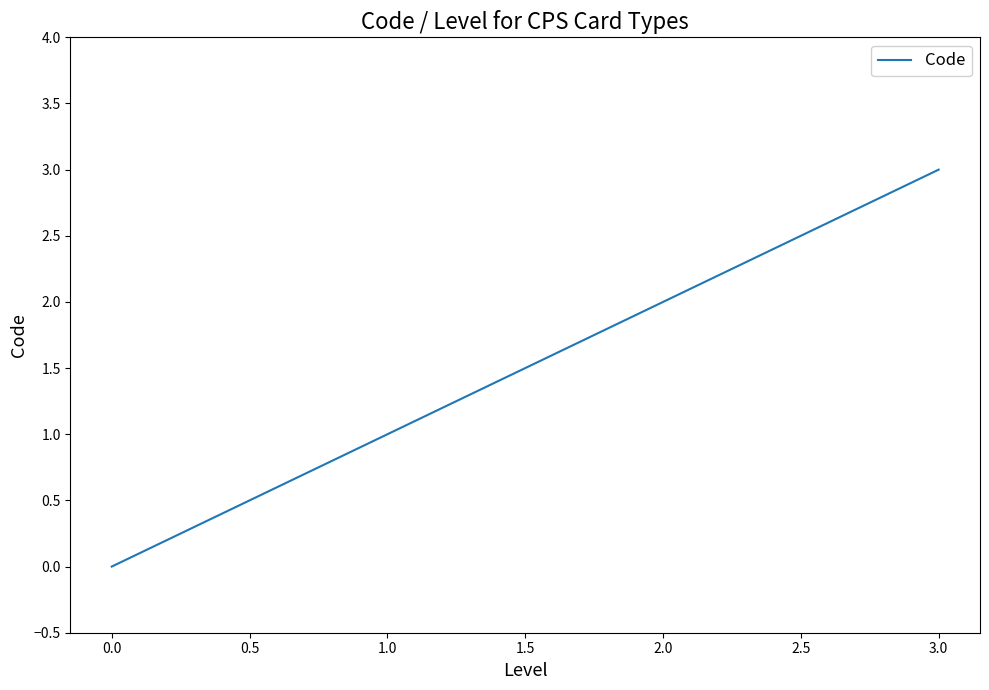

List the labels in order of value, smallest first.

0.0, 1.0, 2.0, 3.0